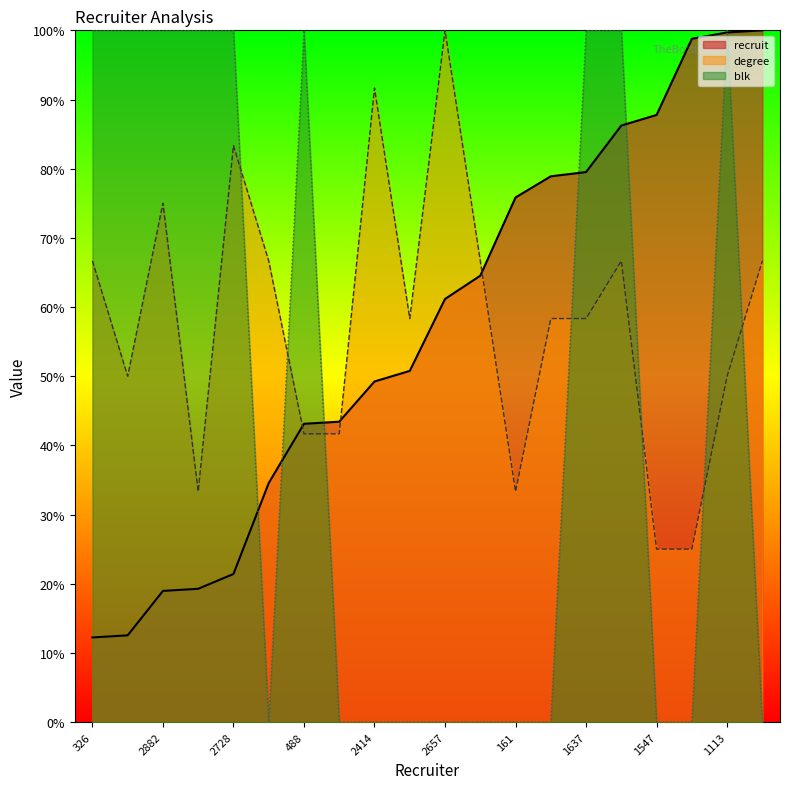

What are all the series names shown in the legend?

recruit, degree, blk